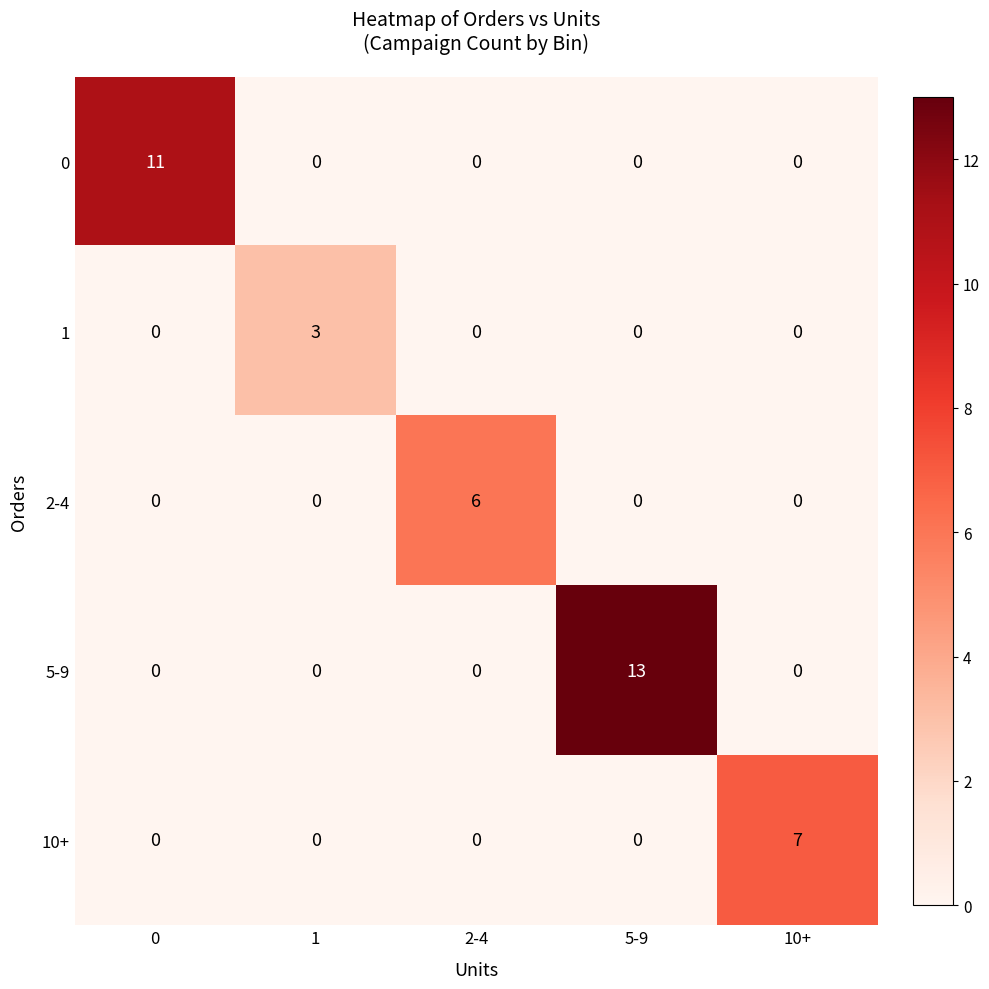

At how many categories does at least one series exceed 5?

4